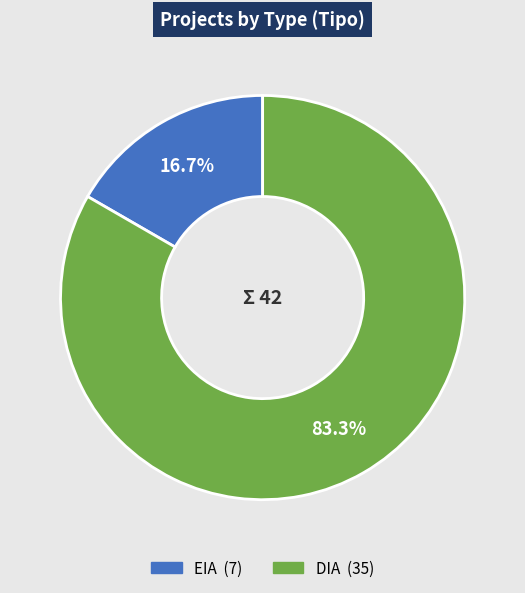

How many segments does this pie chart have?

2